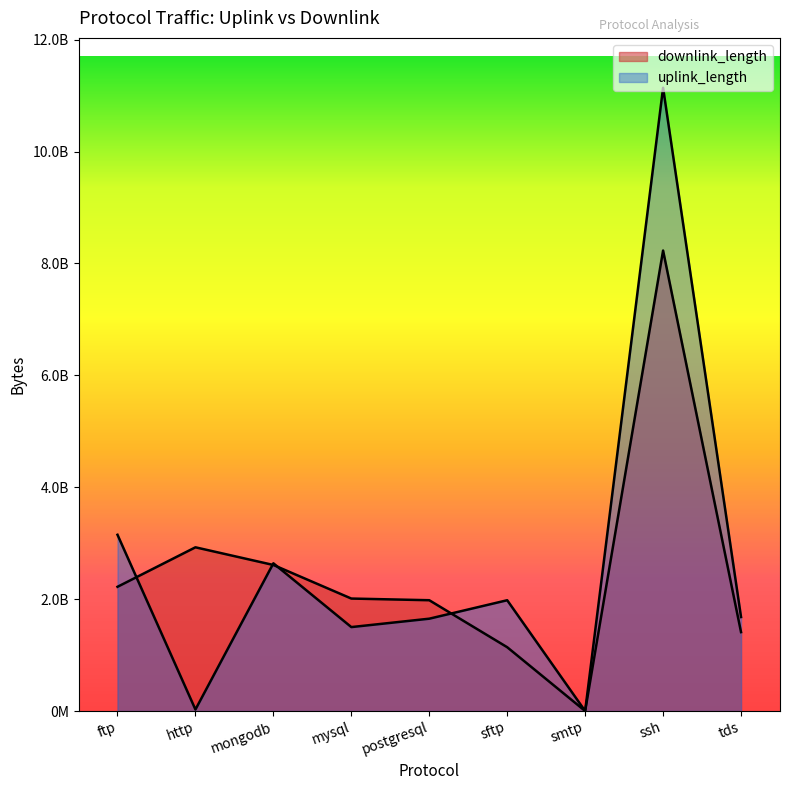

Reading left to right, extract all data points from this chart.

uplink_length: 3150304775	26540460	2640266357	1500187893	1650210527	1980159894	8459	11140965991	1680174872
downlink_length: 2220307945	2926292026	2610369348	2010202686	1980294547	1140193189	14182	8231082742	1410213186